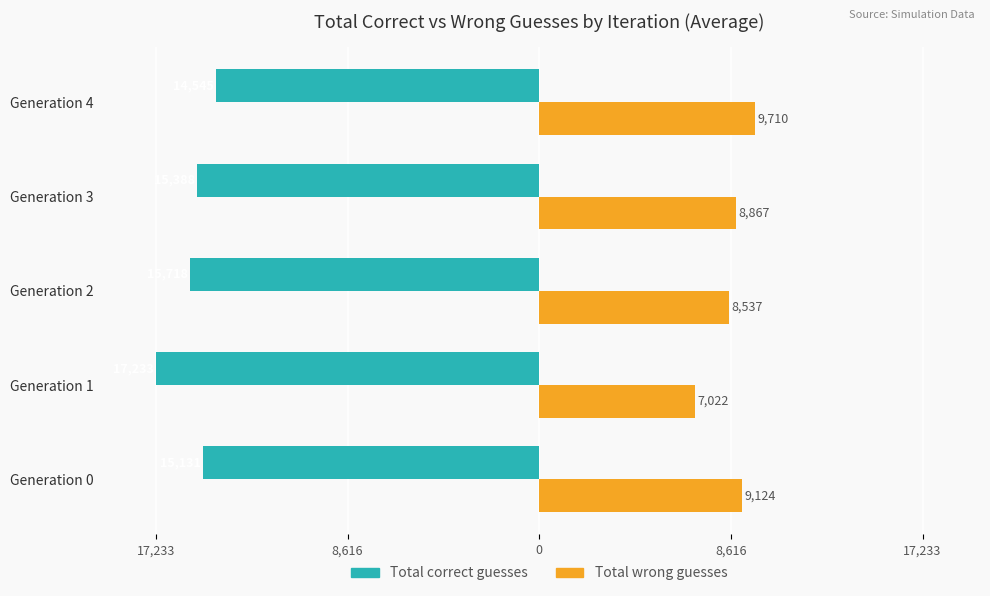

What are all the series names shown in the legend?

Total correct guesses, Total wrong guesses